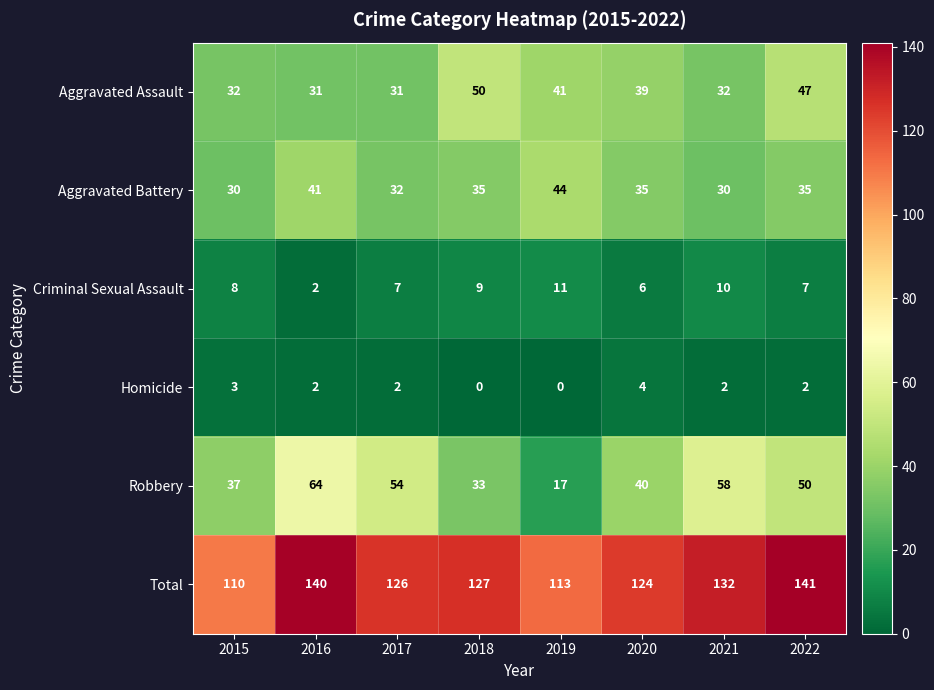

The Total series shows 78 at 2016. True or false?

False